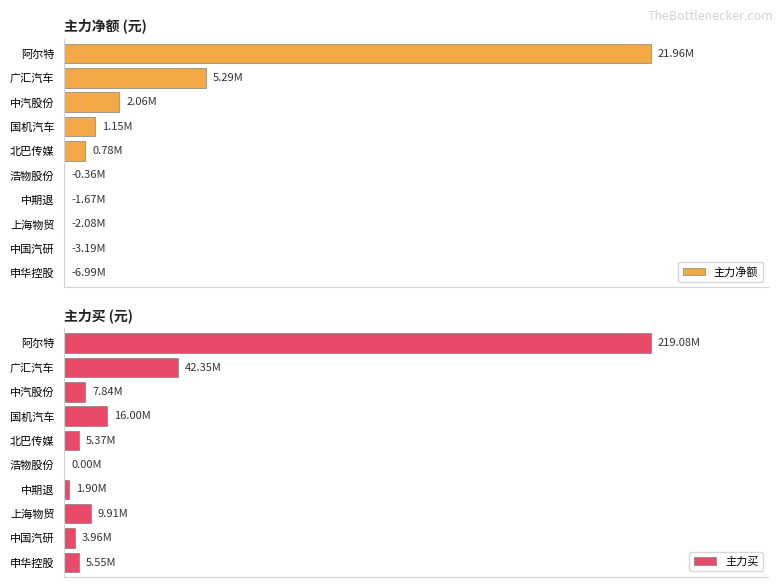

Which series changed the most between 阿尔特 and 中国汽研?

主力买